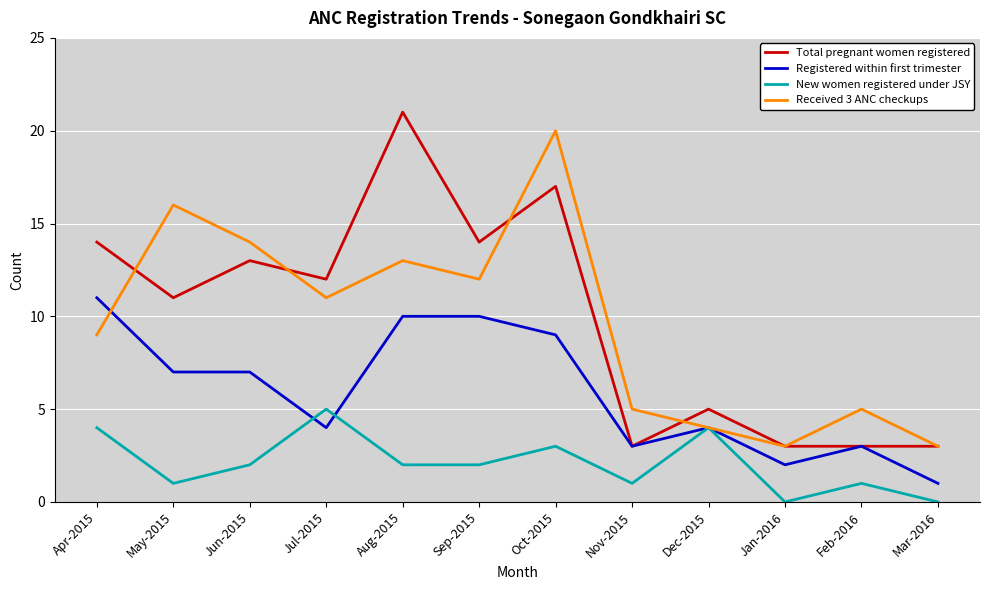

Between Jun-2015 and Sep-2015, which series saw the biggest shift?

Registered within first trimester